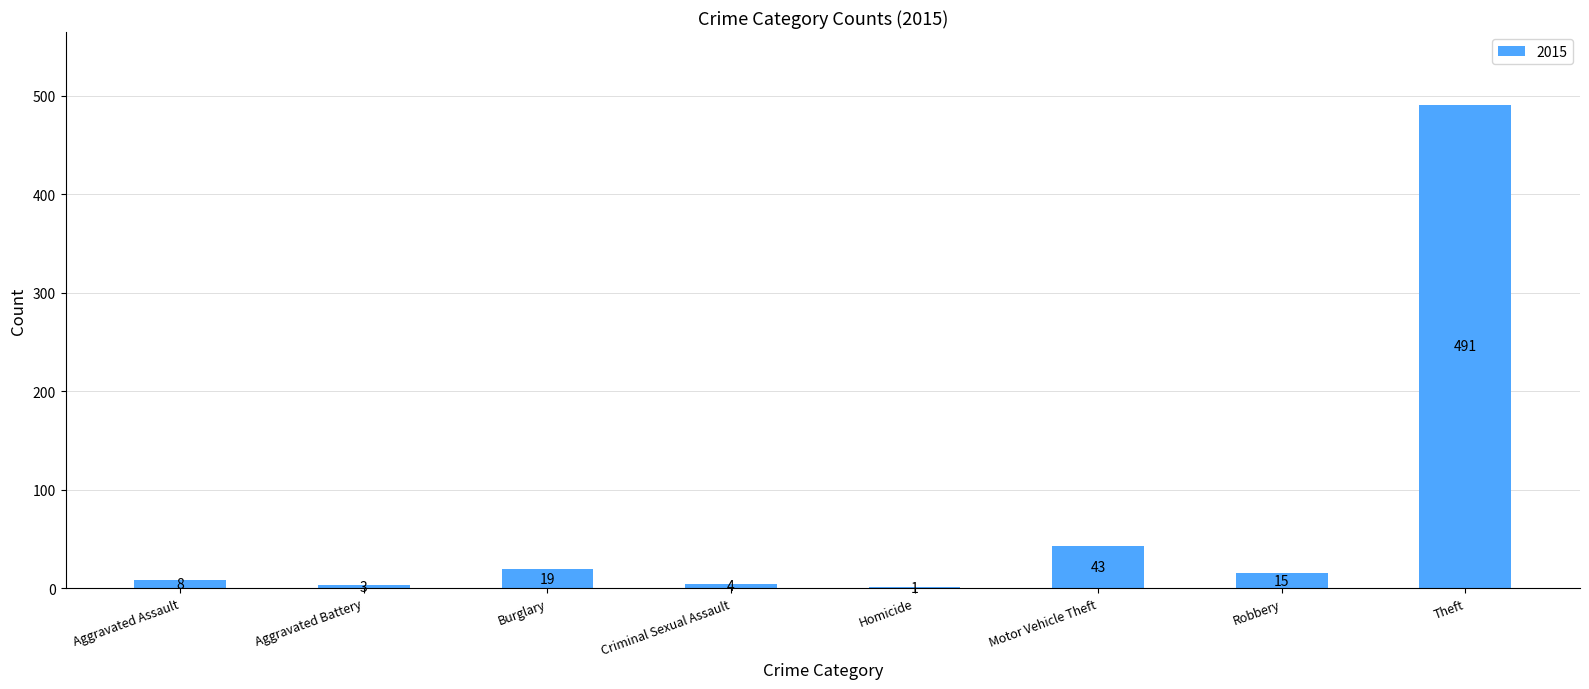

What is the sum of all values?

584